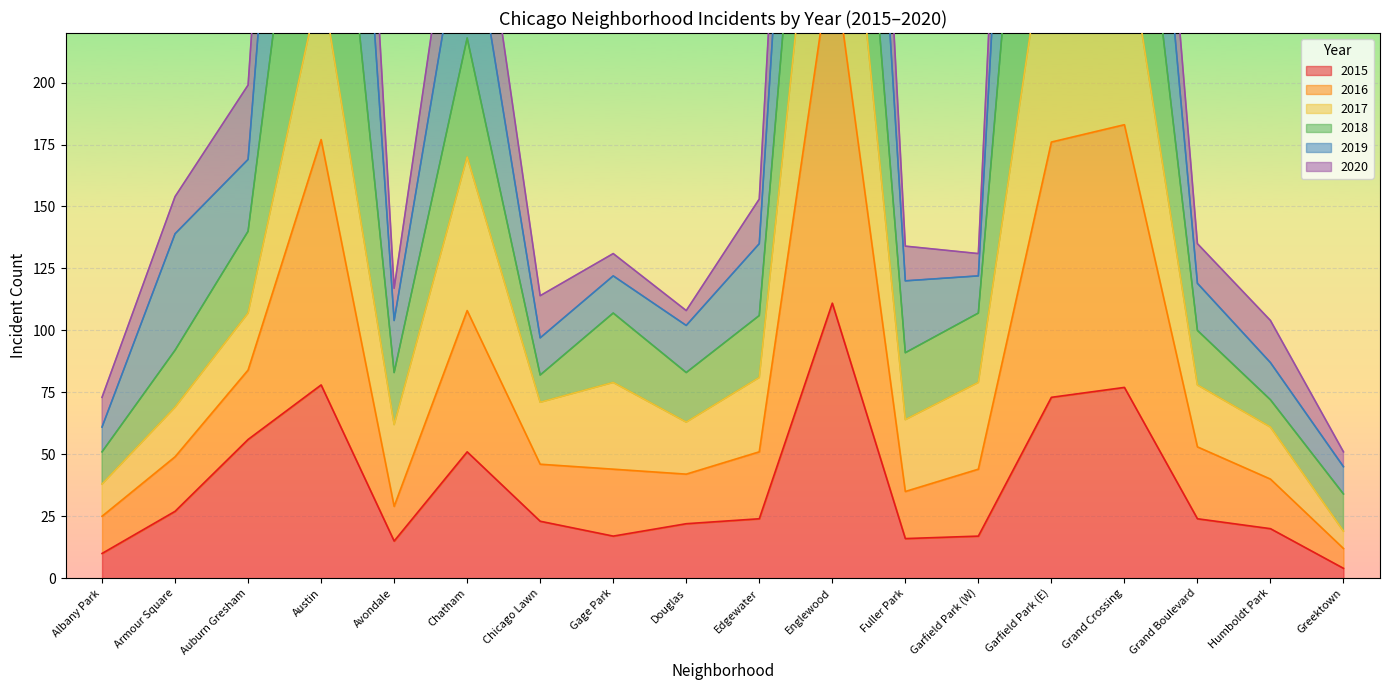

The value of 2020 at Austin is 631. True or false?

True